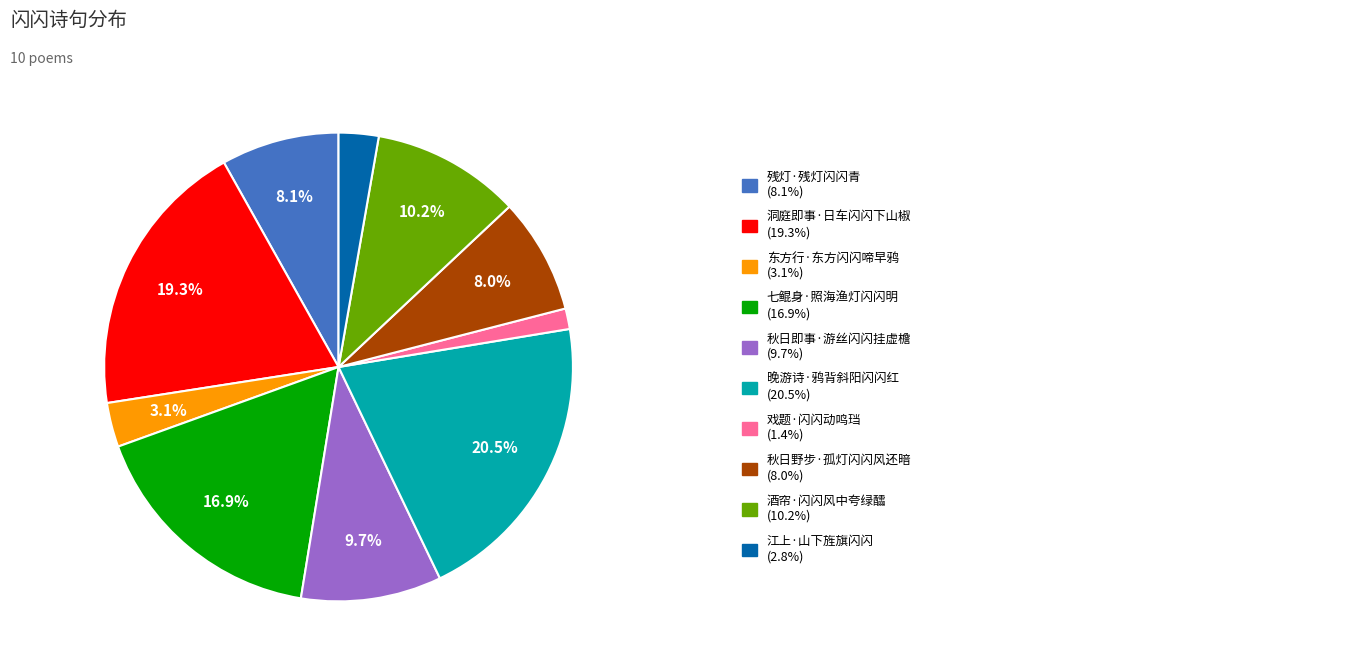

Count the number of slices in the pie.

10